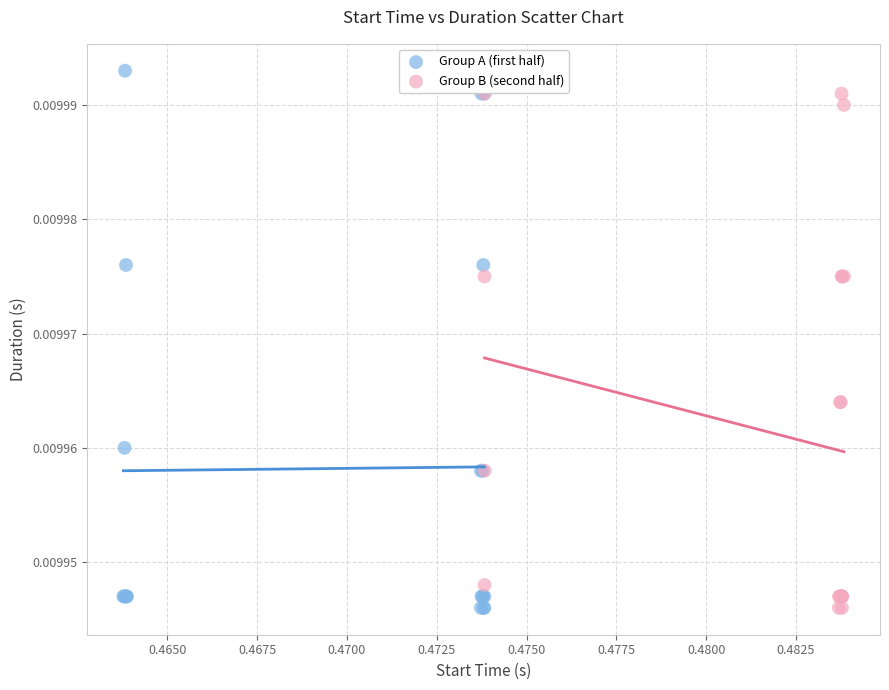

Which series has the largest Y range (max minus min)?

Group A (first half)